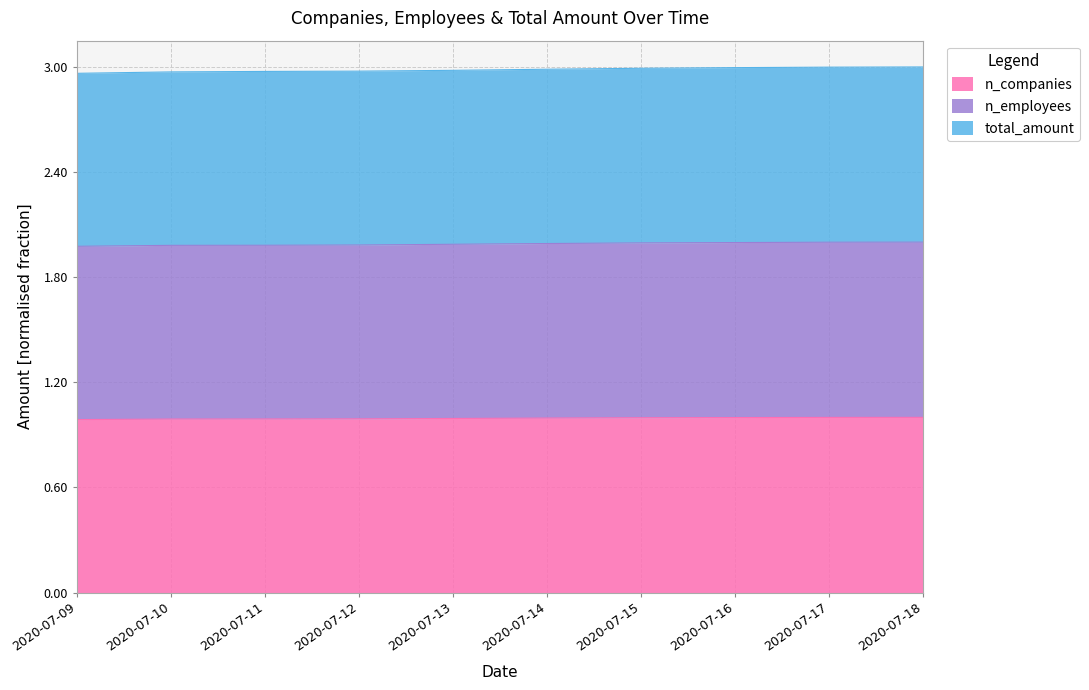

Reading right to left, extract all data points from this chart.

n_companies: 2020-07-18=1.0	2020-07-17=1.0	2020-07-16=1.0	2020-07-15=1.0	2020-07-14=1.0	2020-07-13=1.0	2020-07-12=1.0	2020-07-11=1.0	2020-07-10=1.0	2020-07-09=1.0
n_employees: 2020-07-18=2.0	2020-07-17=2.0	2020-07-16=2.0	2020-07-15=2.0	2020-07-14=2.0	2020-07-13=2.0	2020-07-12=2.0	2020-07-11=2.0	2020-07-10=2.0	2020-07-09=2.0
total_amount: 2020-07-18=3.0	2020-07-17=3.0	2020-07-16=3.0	2020-07-15=3.0	2020-07-14=3.0	2020-07-13=3.0	2020-07-12=3.0	2020-07-11=3.0	2020-07-10=3.0	2020-07-09=3.0